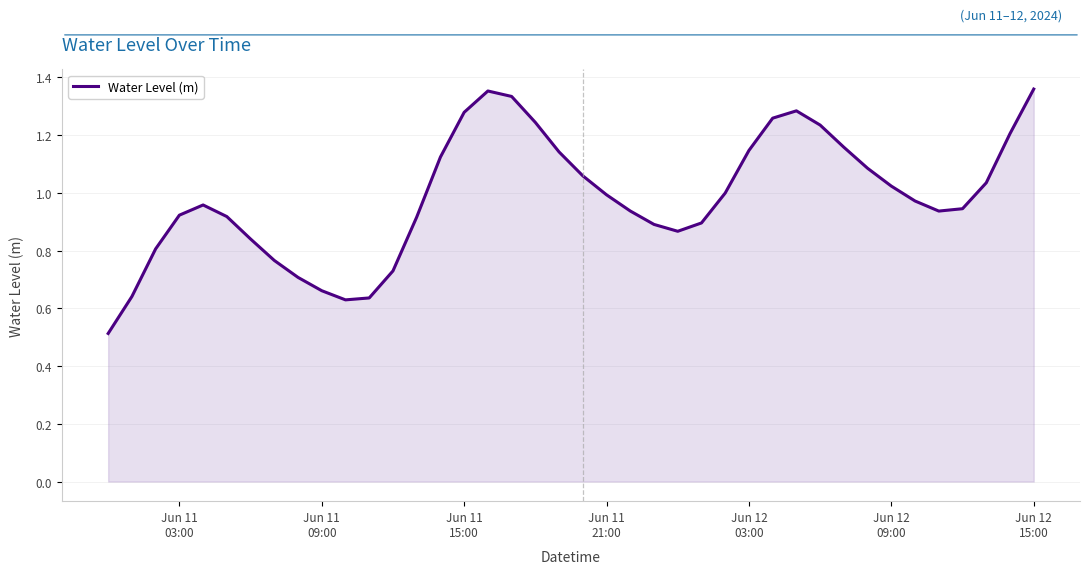

How many interior local peaks (higher than both neighbors) does the data have?

3